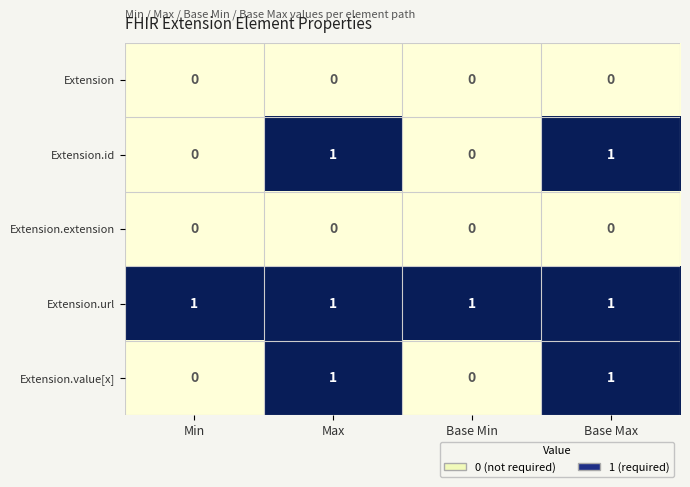

How many categories are shown in the chart?

4